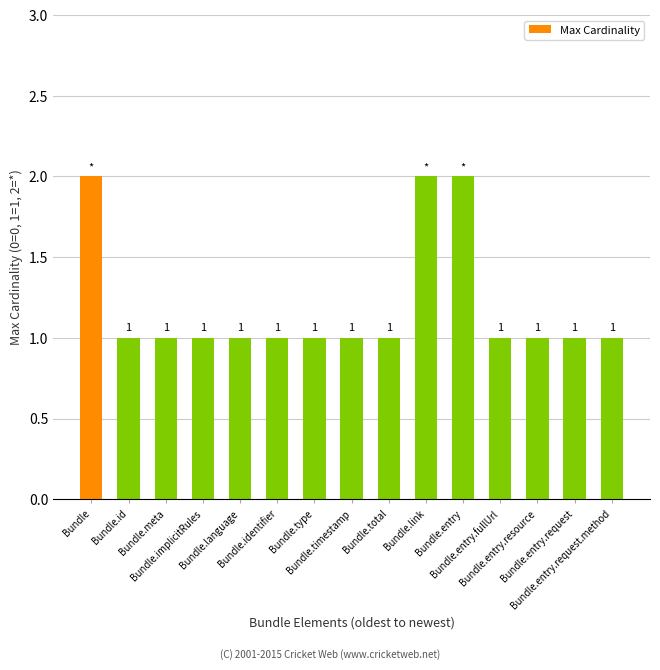

Reading left to right, what are all the values shown in this chart?

2	1	1	1	1	1	1	1	1	2	2	1	1	1	1